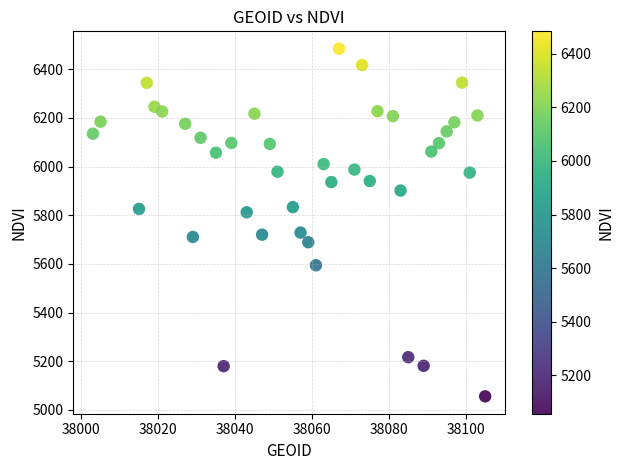

What is the range of X values (max minus min)?

102.0